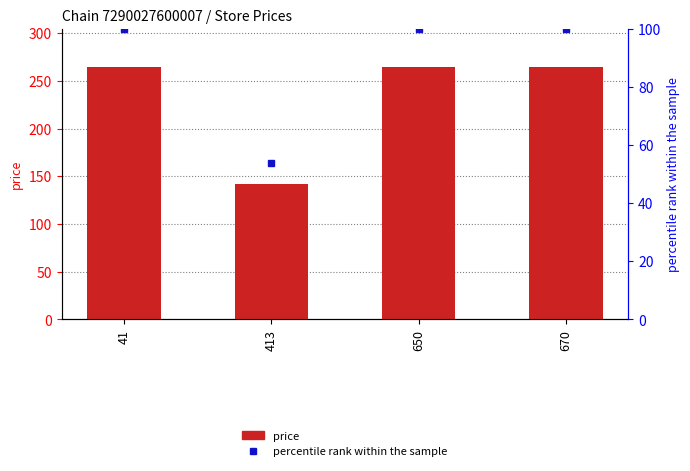

What is the maximum value for percentile rank within the sample?

100.0